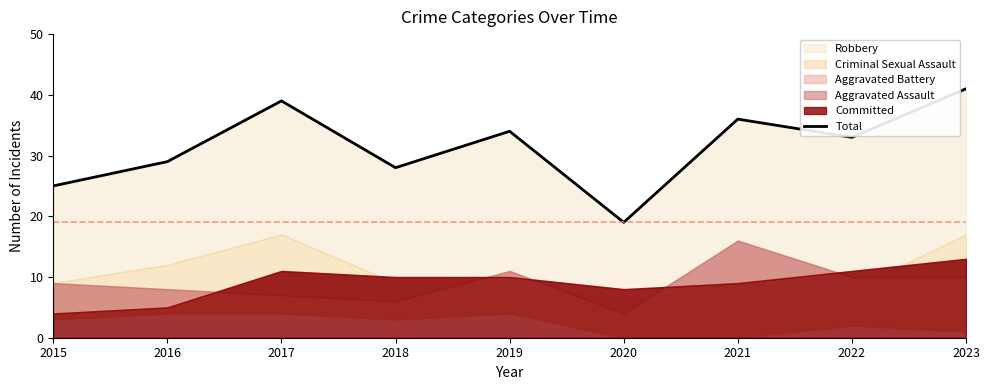

Reading right to left, what are all the values shown in this chart?

41	33	36	19	34	28	39	29	25